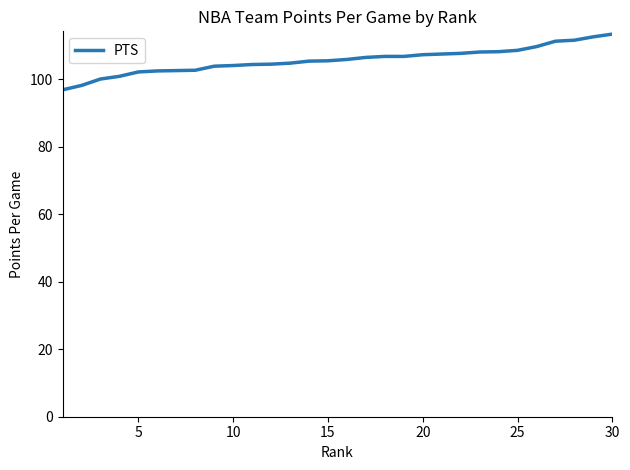

What is the average value?

105.6